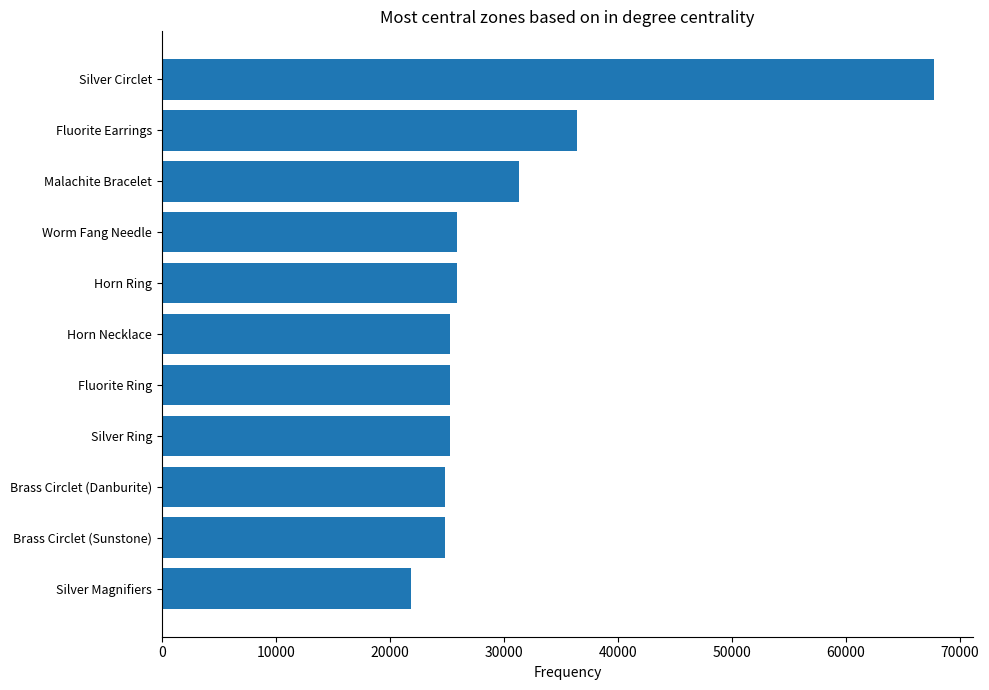

Does the chart contain stacked bars?

No